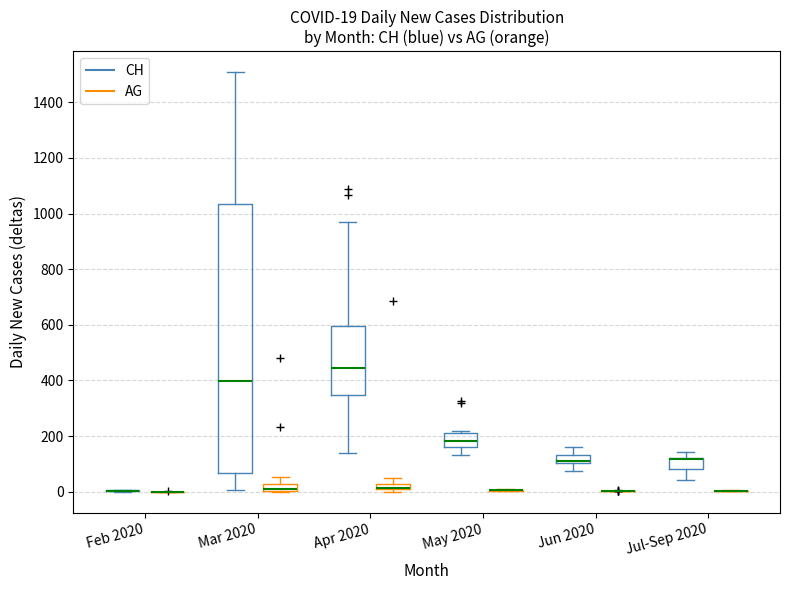

Which box is the tallest, from its lower edge to its upper edge?

Mar 2020 (CH)